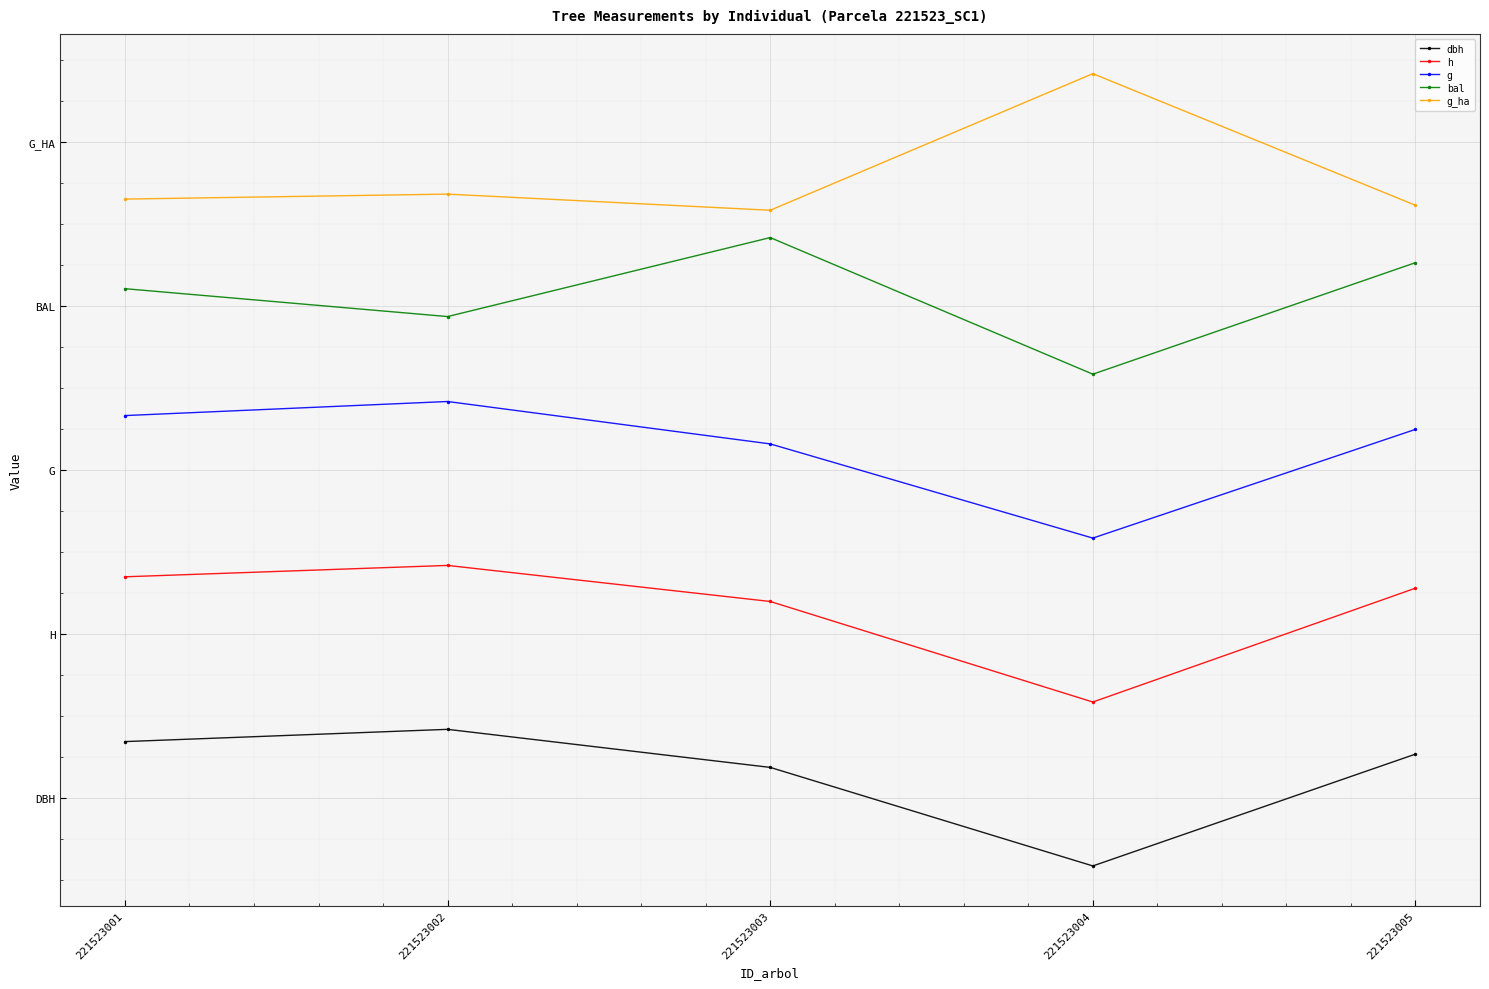

True or false: bal and g cross at least once.

False